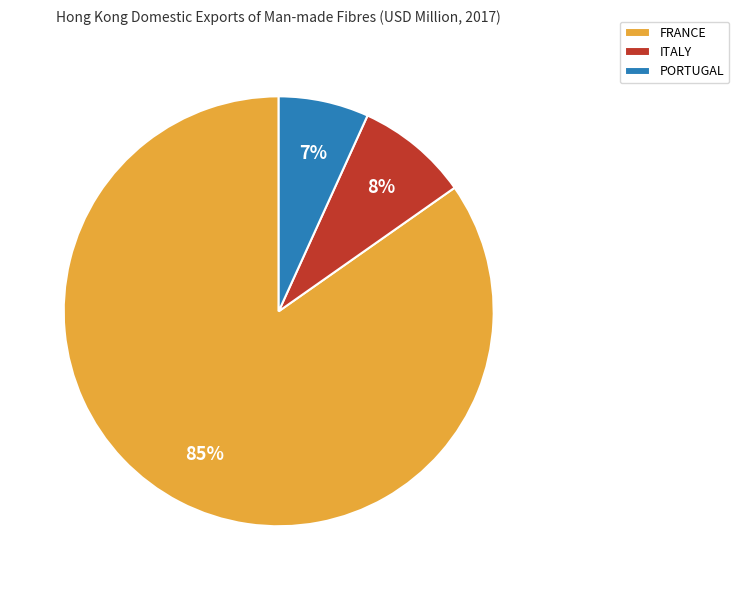

To the nearest percent, what is the combined percentage of ITALY and PORTUGAL?

15%